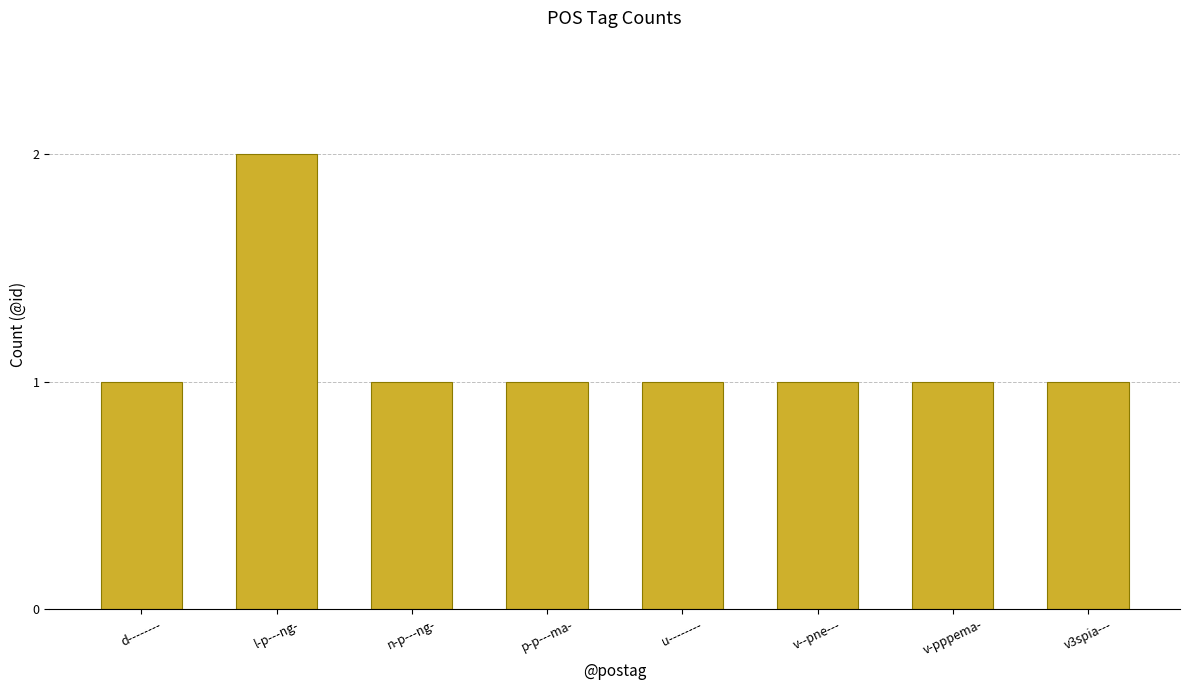

Which has a higher value, v3spia--- or l-p---ng-?

l-p---ng-